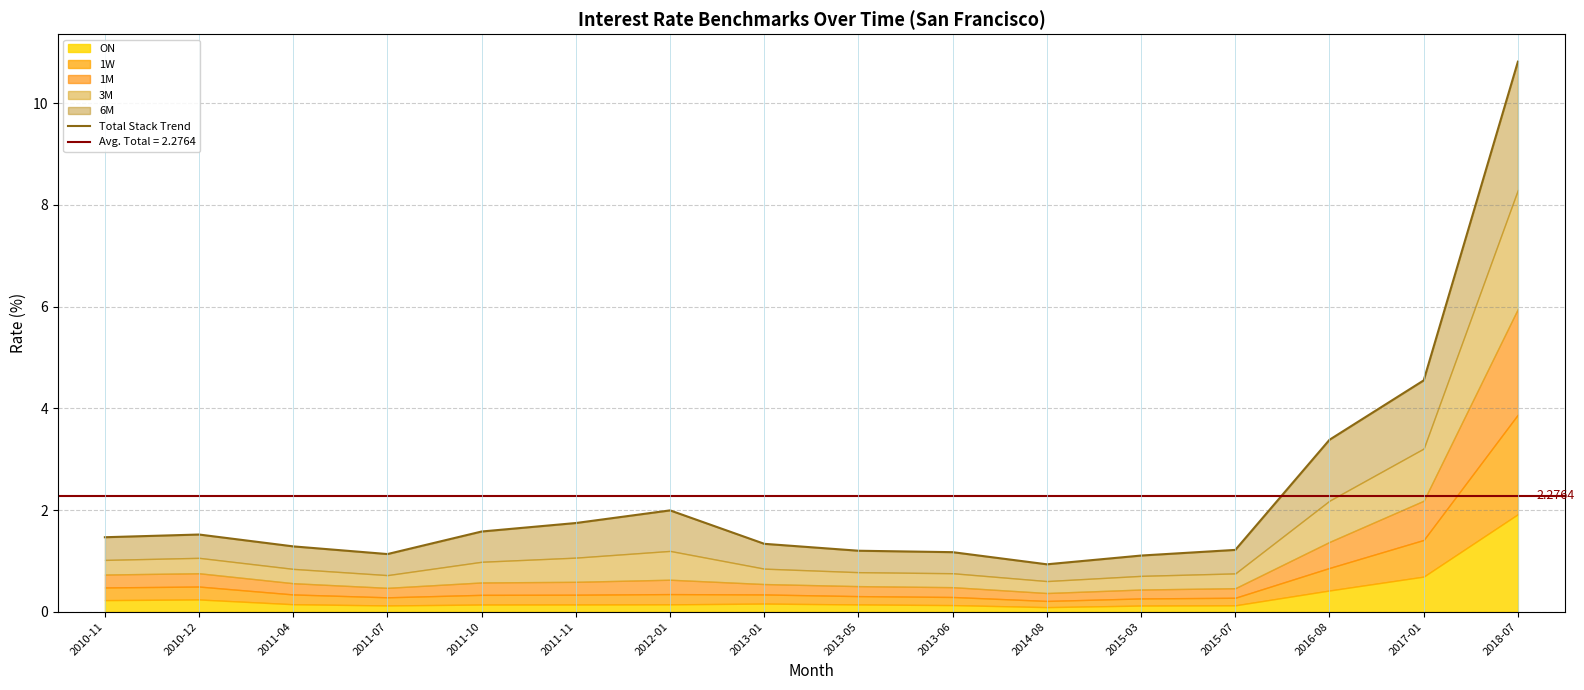

The chart shows a value of 1.3 at 2013-01. True or false?

True